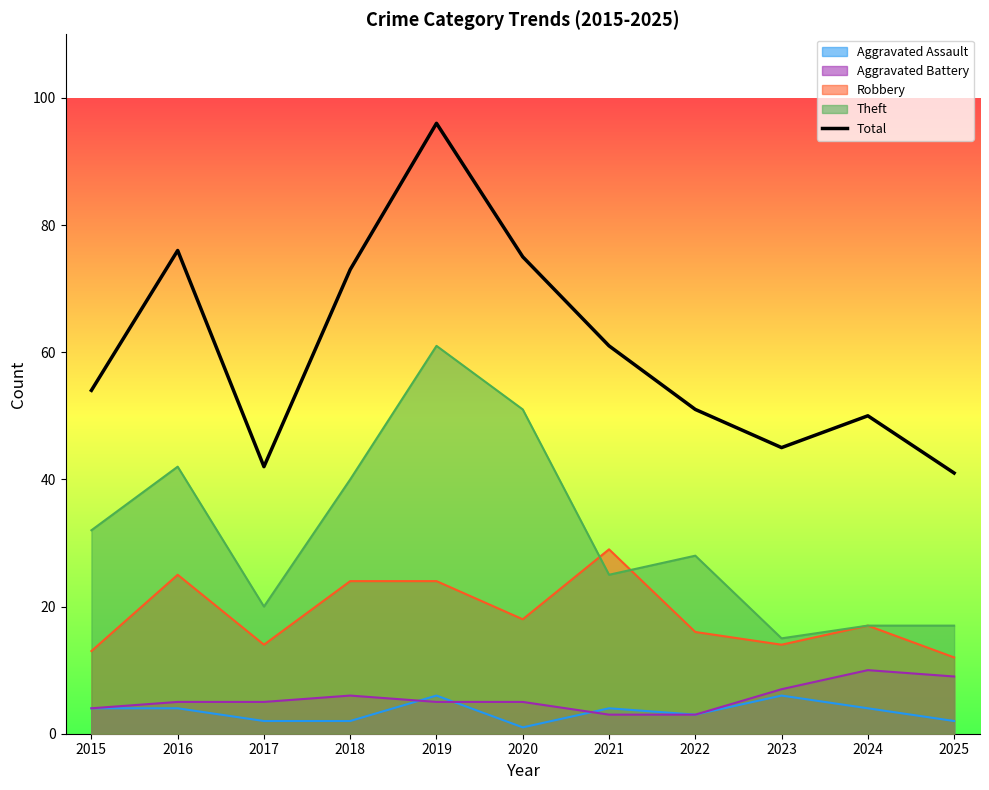

What is the smallest value displayed?

1